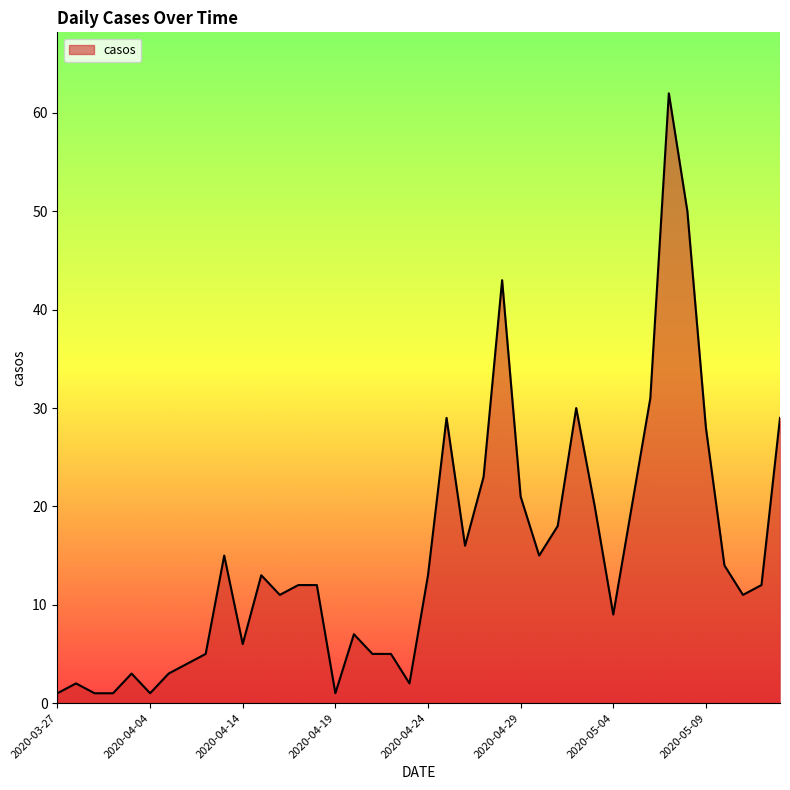

What is the sum of all values?

604